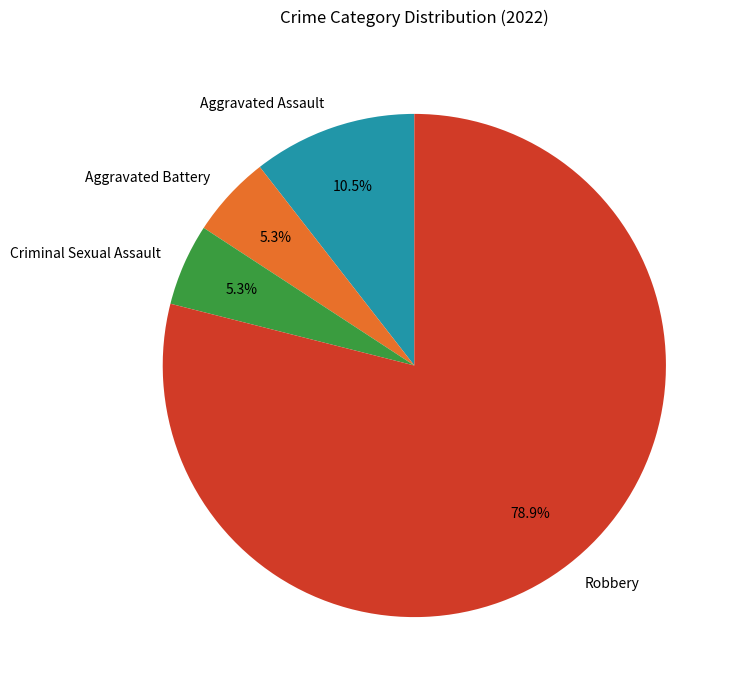

Approximately how many times larger is the value at Aggravated Battery compared to Aggravated Assault?

0.5